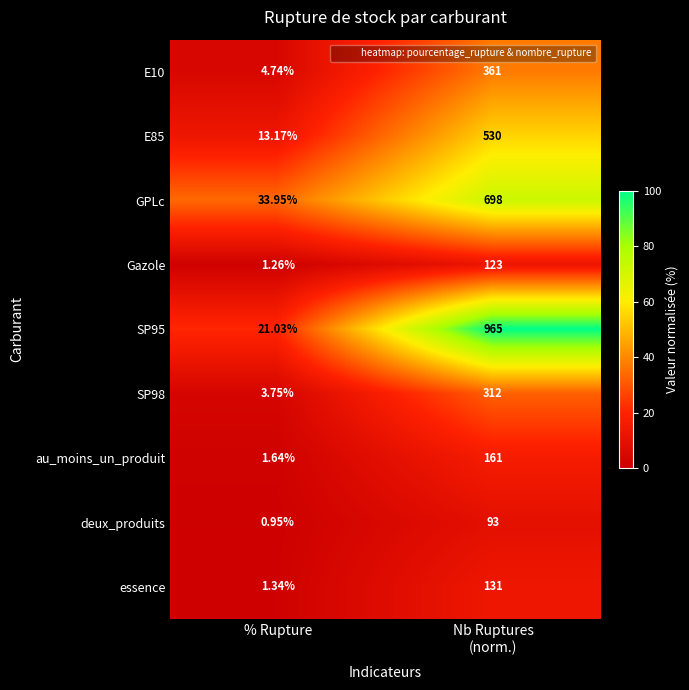

Is the value of essence at % Rupture greater than the value of E10 at % Rupture?

No